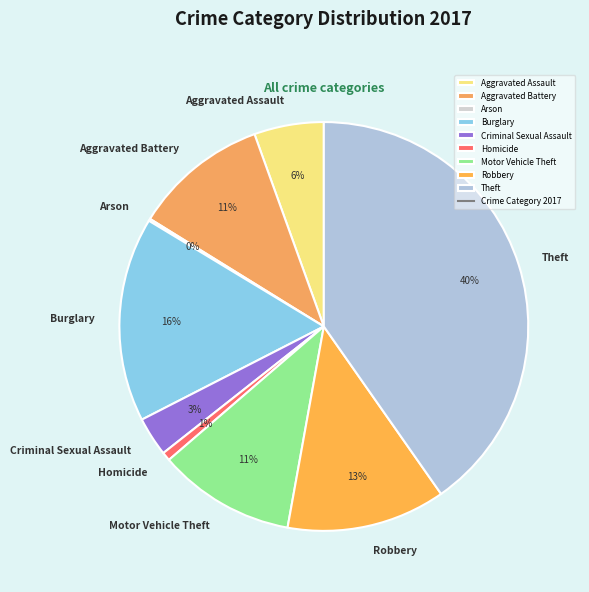

The Theft slice represents 40% of the pie. True or false?

True